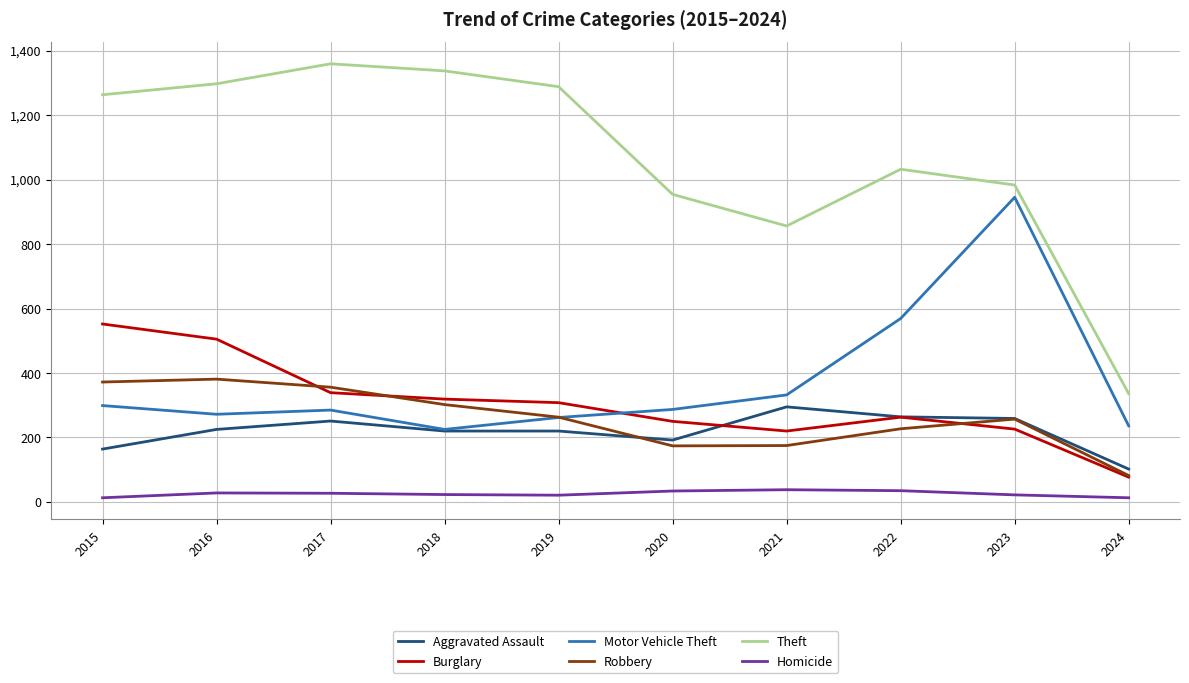

At which label is Aggravated Assault closest to 198?

2020